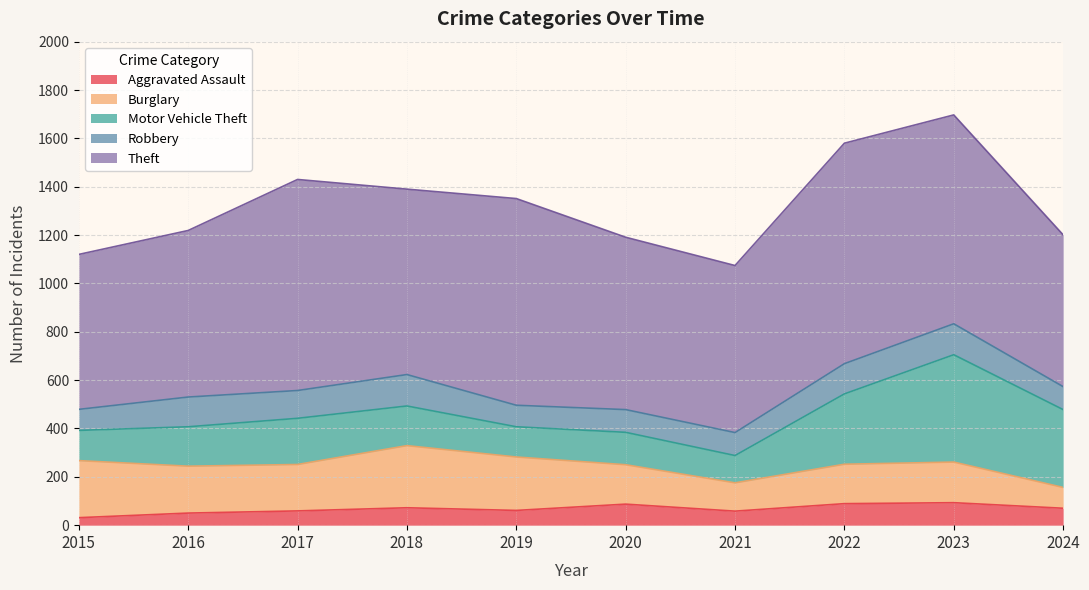

At which label does Burglary reach its minimum?

2024